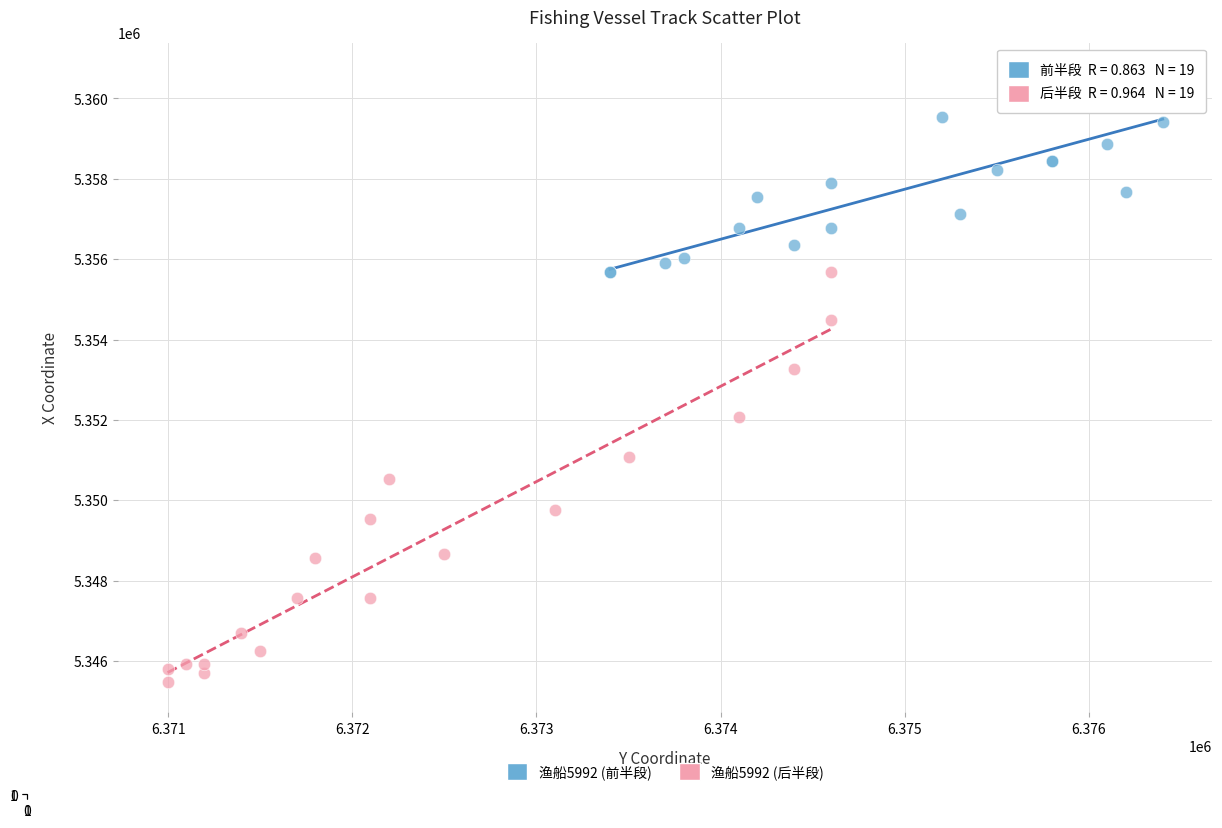

Which series has the largest Y range (max minus min)?

渔船5992 (后半段)